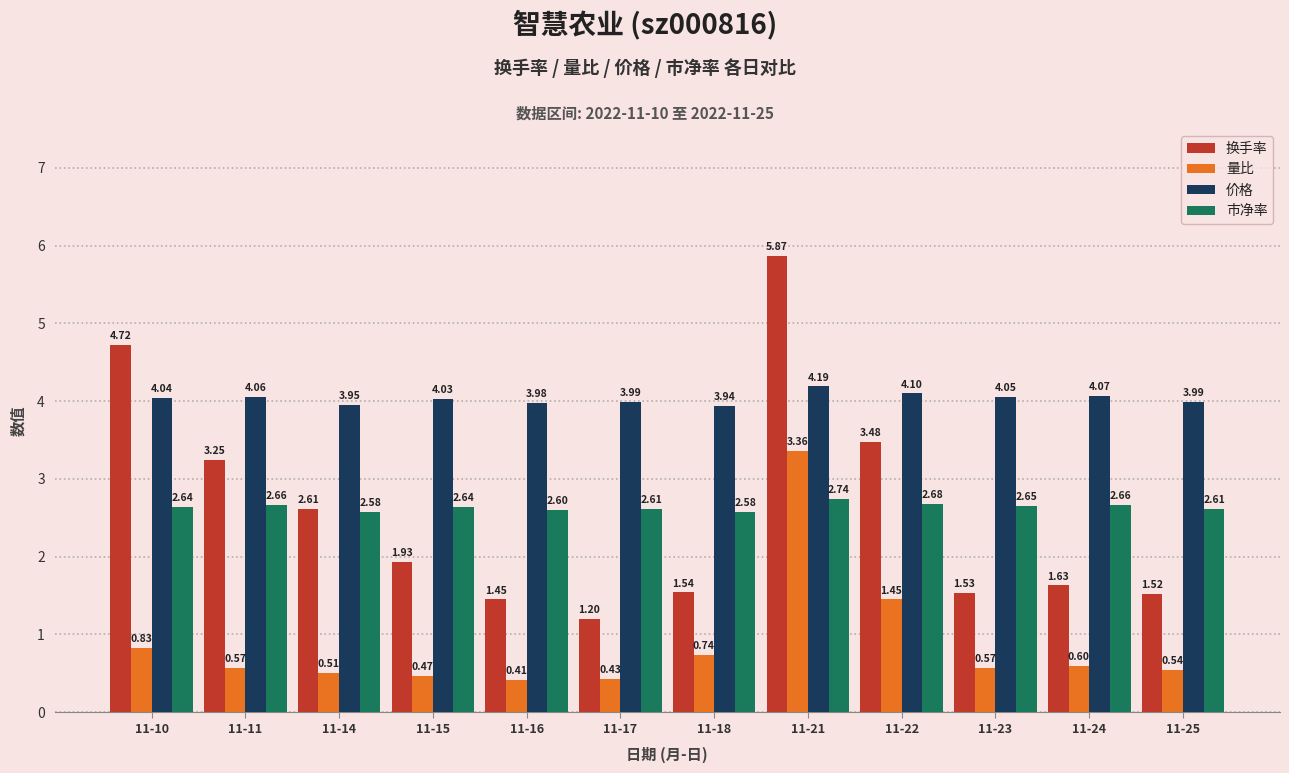

What are all the series names shown in the legend?

换手率, 量比, 价格, 市净率